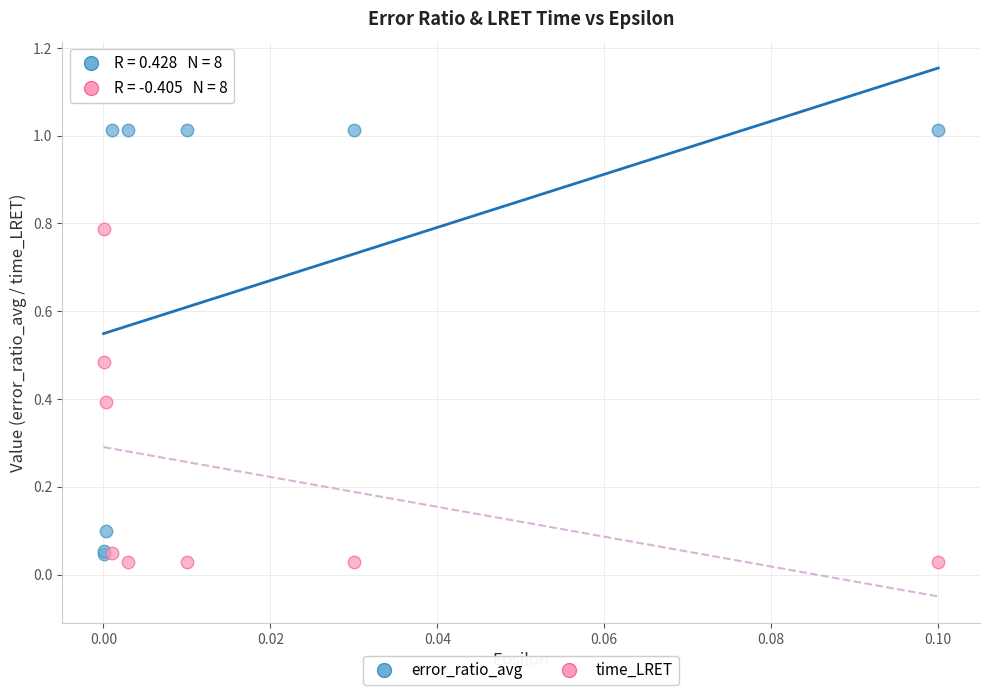

What are all the series names shown in the legend?

error_ratio_avg, time_LRET